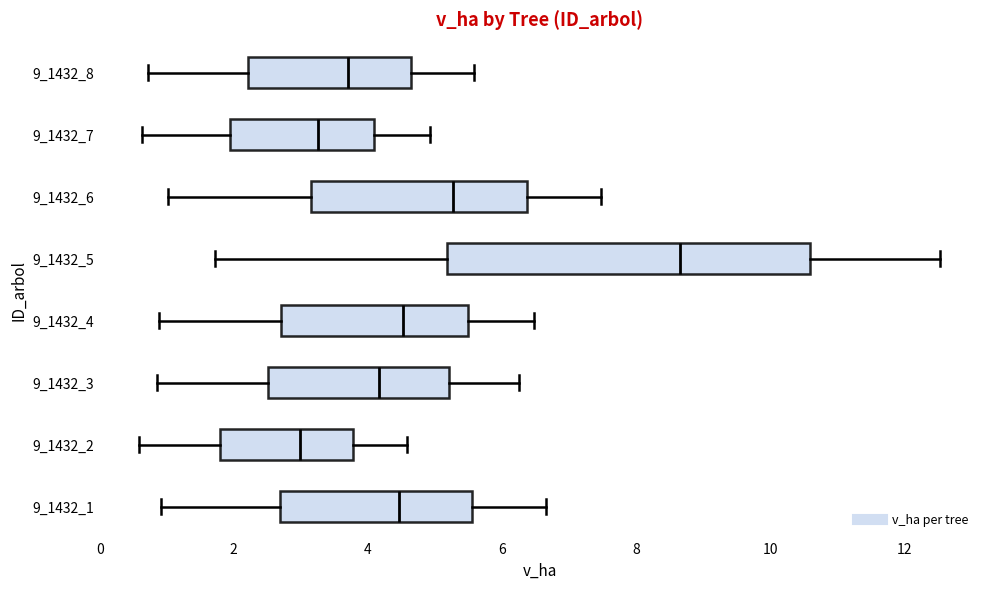

Reading bottom to top, transcribe this box plot: for each box, give where its median line is, the range the box spans, and where its two whiskers end, as read against the x-axis. The values are not printed on the chart, so give them approximately, as read against the axis.

9_1432_1: median 4.4, box 2.6 to 5.6, whiskers 1.0 to 6.6
9_1432_2: median 3.0, box 1.8 to 3.8, whiskers 0.6 to 4.6
9_1432_3: median 4.2, box 2.6 to 5.2, whiskers 0.8 to 6.2
9_1432_4: median 4.6, box 2.8 to 5.4, whiskers 0.8 to 6.4
9_1432_5: median 8.6, box 5.2 to 10.6, whiskers 1.8 to 12.6
9_1432_6: median 5.2, box 3.2 to 6.4, whiskers 1.0 to 7.4
9_1432_7: median 3.2, box 2.0 to 4.0, whiskers 0.6 to 5.0
9_1432_8: median 3.8, box 2.2 to 4.6, whiskers 0.8 to 5.6